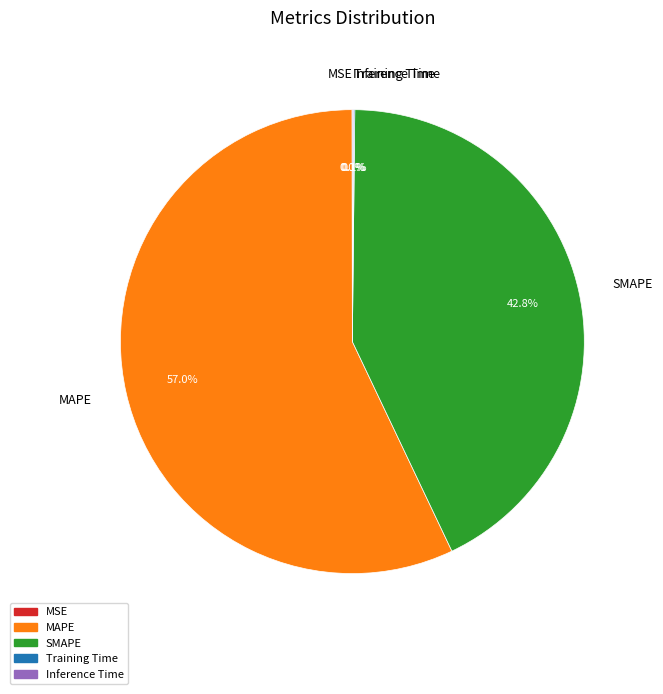

Is there a majority slice in this chart?

Yes